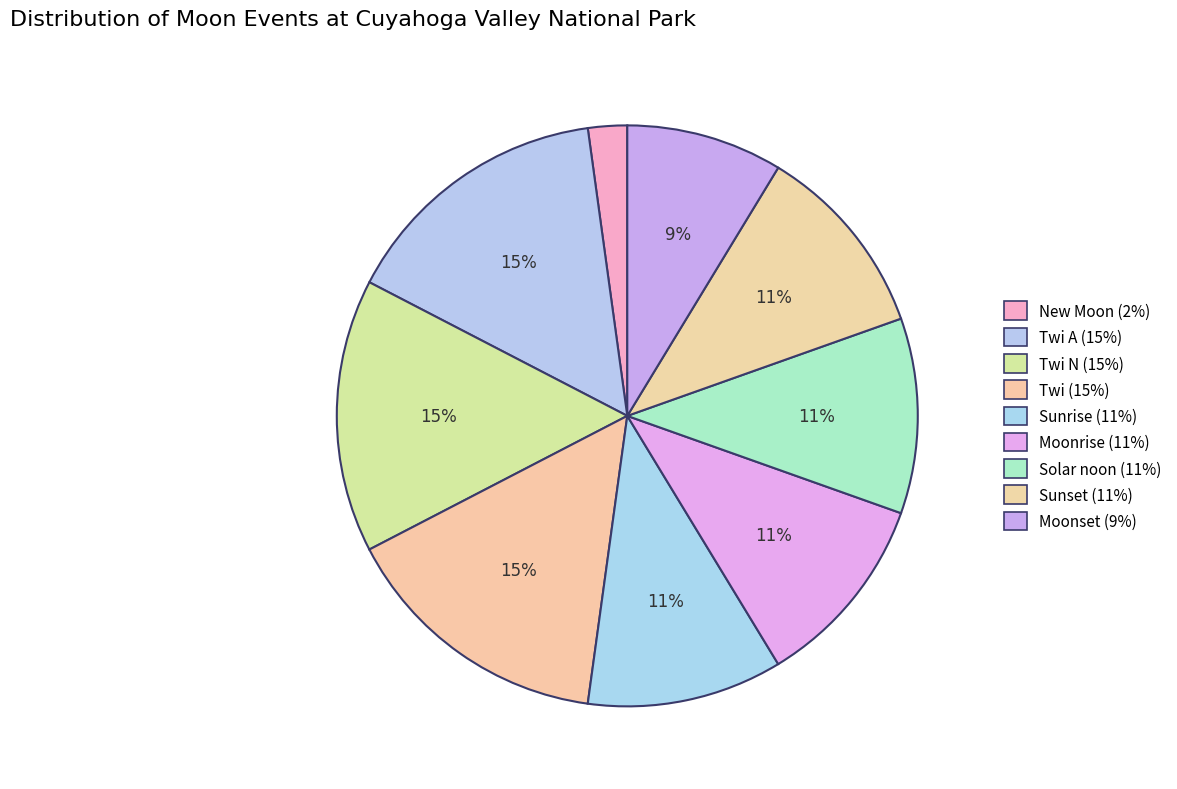

How many slices are in this pie chart?

9